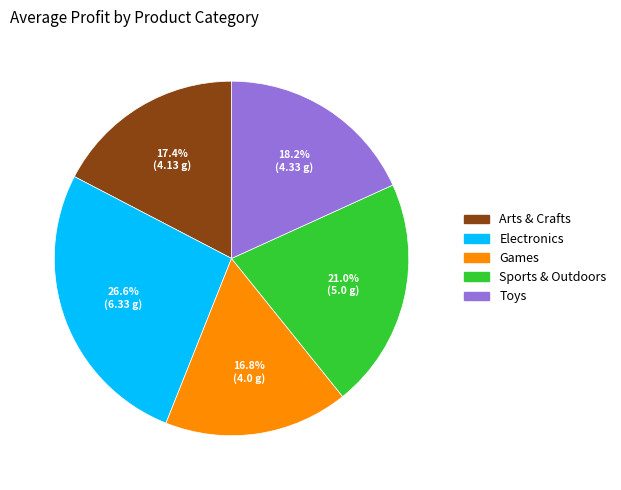

To the nearest percent, what percentage of the pie is Toys?

18%